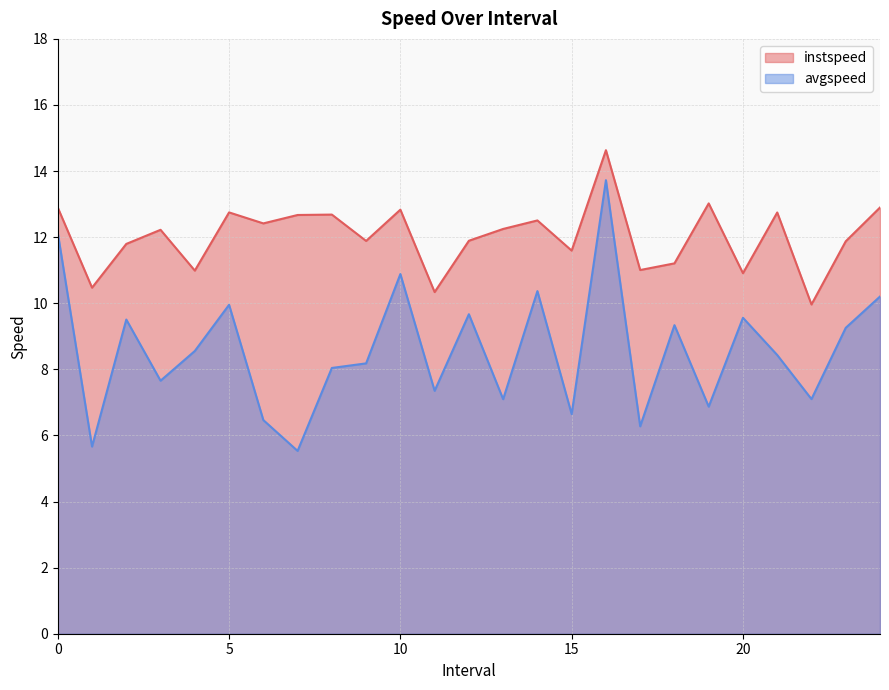

Rank the series by their maximum value, from lowest to highest.

avgspeed, instspeed